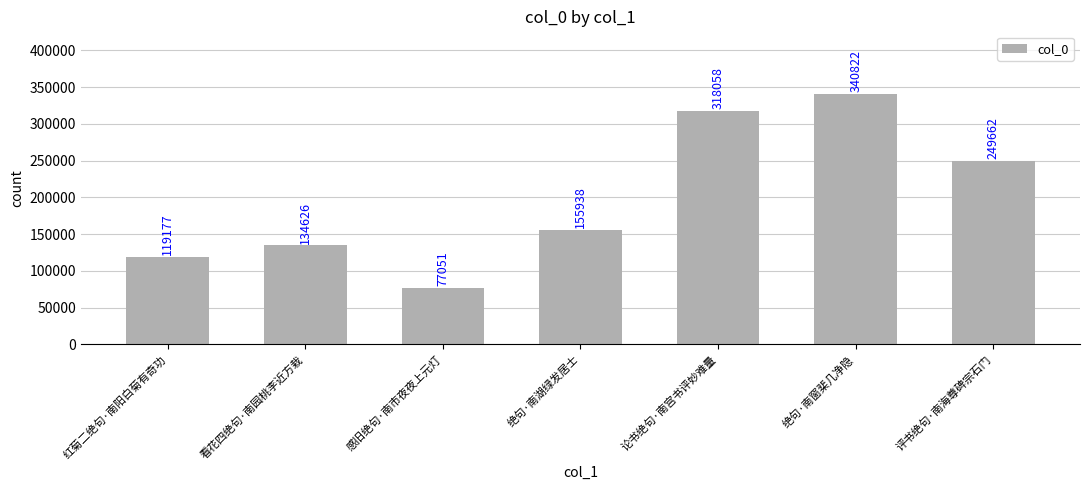

What is the difference between the values at 绝句·南湖绿发居士 and 红菊二绝句·南阳白菊有奇功?

36761